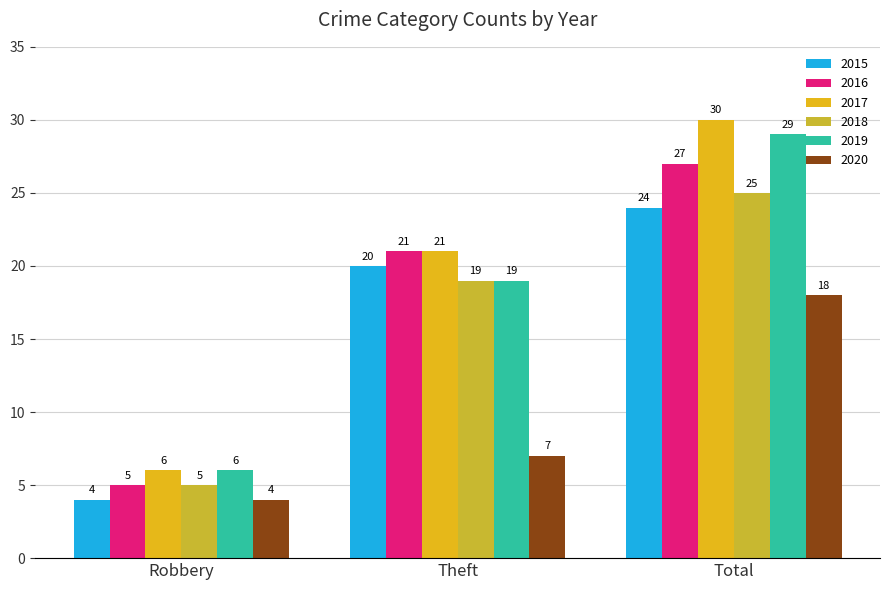

What is the total value across all series at Robbery?

30